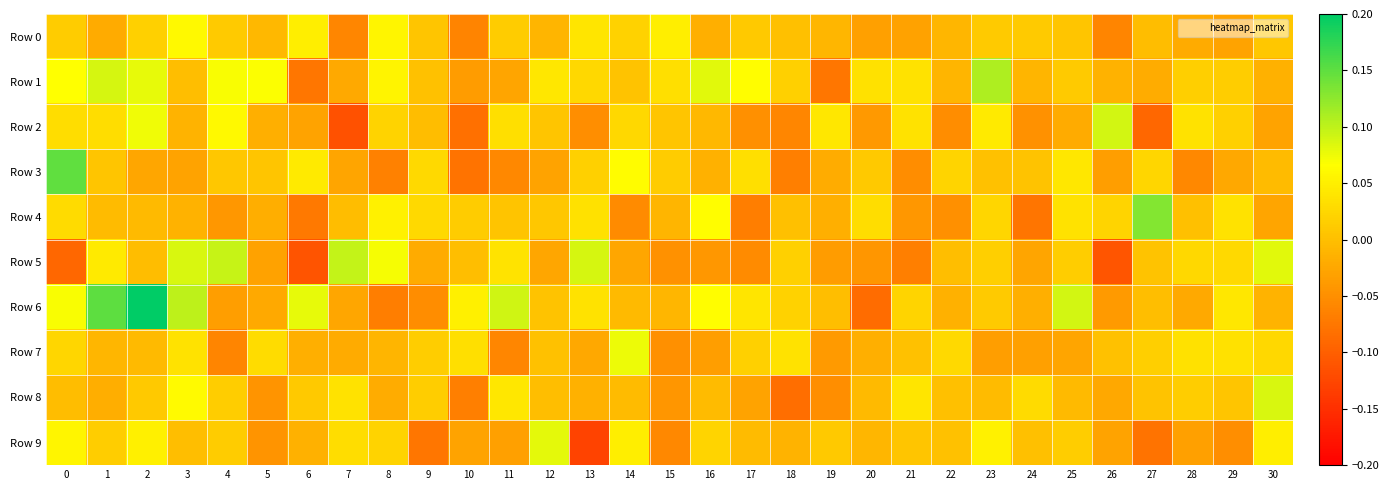

Reading left to right, list all the values displayed in this chart.

Row 0: 0=0.0	1=-0.0	2=0.0	3=0.1	4=0.0	5=-0.0	6=0.0	7=-0.1	8=0.1	9=0.0	10=-0.1	11=0.0	12=-0.0	13=0.0	14=0.0	15=0.0	16=-0.0	17=0.0	18=0.0	19=-0.0	20=-0.0	21=-0.0	22=-0.0	23=0.0	24=0.0	25=0.0	26=-0.1	27=-0.0	28=-0.0	29=-0.0	30=0.0
Row 1: 0=0.1	1=0.1	2=0.1	3=-0.0	4=0.1	5=0.1	6=-0.1	7=-0.0	8=0.1	9=0.0	10=-0.0	11=-0.0	12=0.0	13=0.0	14=0.0	15=0.0	16=0.1	17=0.1	18=0.0	19=-0.1	20=0.0	21=0.0	22=-0.0	23=0.1	24=-0.0	25=0.0	26=-0.0	27=-0.0	28=0.0	29=0.0	30=-0.0
Row 2: 0=0.0	1=0.0	2=0.1	3=-0.0	4=0.1	5=-0.0	6=-0.0	7=-0.1	8=0.0	9=-0.0	10=-0.1	11=0.0	12=0.0	13=-0.1	14=0.0	15=0.0	16=-0.0	17=-0.0	18=-0.1	19=0.0	20=-0.0	21=0.0	22=-0.1	23=0.0	24=-0.0	25=-0.0	26=0.1	27=-0.1	28=0.0	29=0.0	30=-0.0
Row 3: 0=0.1	1=0.0	2=-0.0	3=-0.0	4=0.0	5=0.0	6=0.0	7=-0.0	8=-0.1	9=0.0	10=-0.1	11=-0.1	12=-0.0	13=0.0	14=0.1	15=0.0	16=-0.0	17=0.0	18=-0.1	19=-0.0	20=0.0	21=-0.1	22=0.0	23=0.0	24=0.0	25=0.0	26=-0.0	27=0.0	28=-0.1	29=-0.0	30=-0.0
Row 4: 0=0.0	1=-0.0	2=-0.0	3=-0.0	4=-0.0	5=-0.0	6=-0.1	7=-0.0	8=0.1	9=0.0	10=0.0	11=0.0	12=0.0	13=0.0	14=-0.1	15=-0.0	16=0.1	17=-0.1	18=0.0	19=-0.0	20=0.0	21=-0.0	22=-0.0	23=0.0	24=-0.1	25=0.0	26=0.0	27=0.1	28=0.0	29=0.0	30=-0.0
Row 5: 0=-0.1	1=0.0	2=-0.0	3=0.1	4=0.1	5=-0.0	6=-0.1	7=0.1	8=0.1	9=-0.0	10=-0.0	11=0.0	12=-0.0	13=0.1	14=-0.0	15=-0.0	16=-0.0	17=-0.1	18=0.0	19=-0.0	20=-0.0	21=-0.1	22=-0.0	23=0.0	24=-0.0	25=0.0	26=-0.1	27=0.0	28=0.0	29=0.0	30=0.1
Row 6: 0=0.1	1=0.2	2=0.2	3=0.1	4=-0.0	5=-0.0	6=0.1	7=-0.0	8=-0.1	9=-0.1	10=0.1	11=0.1	12=0.0	13=0.0	14=-0.0	15=-0.0	16=0.1	17=0.0	18=0.0	19=-0.0	20=-0.1	21=0.0	22=-0.0	23=0.0	24=-0.0	25=0.1	26=-0.0	27=-0.0	28=-0.0	29=0.0	30=-0.0
Row 7: 0=0.0	1=-0.0	2=-0.0	3=0.0	4=-0.1	5=0.0	6=-0.0	7=-0.0	8=-0.0	9=0.0	10=0.0	11=-0.1	12=0.0	13=-0.0	14=0.1	15=-0.0	16=-0.0	17=0.0	18=0.0	19=-0.0	20=-0.0	21=0.0	22=0.0	23=-0.0	24=-0.0	25=-0.0	26=0.0	27=0.0	28=0.0	29=0.0	30=0.0
Row 8: 0=-0.0	1=-0.0	2=0.0	3=0.1	4=0.0	5=-0.0	6=0.0	7=0.0	8=-0.0	9=0.0	10=-0.1	11=0.0	12=-0.0	13=-0.0	14=-0.0	15=-0.0	16=-0.0	17=-0.0	18=-0.1	19=-0.1	20=-0.0	21=0.0	22=0.0	23=-0.0	24=0.0	25=-0.0	26=-0.0	27=0.0	28=0.0	29=0.0	30=0.1
Row 9: 0=0.1	1=0.0	2=0.1	3=-0.0	4=0.0	5=-0.0	6=-0.0	7=0.0	8=0.0	9=-0.1	10=-0.0	11=-0.0	12=0.1	13=-0.1	14=0.0	15=-0.1	16=0.0	17=-0.0	18=-0.0	19=0.0	20=-0.0	21=0.0	22=0.0	23=0.1	24=0.0	25=0.0	26=-0.0	27=-0.1	28=-0.0	29=-0.1	30=0.0